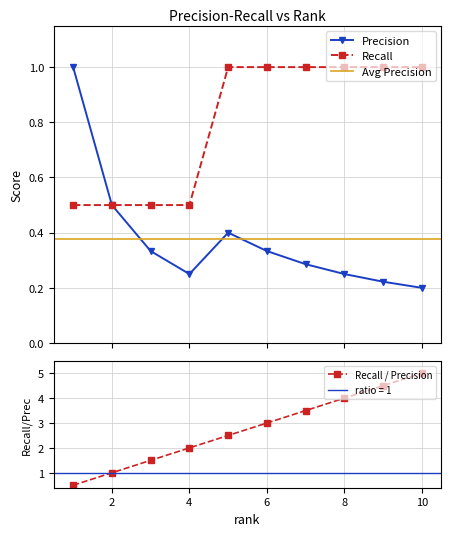

Reading right to left, list all the values displayed in this chart.

Precision: 10=0.2	9=0.2	8=0.2	7=0.3	6=0.3	5=0.4	4=0.2	3=0.3	2=0.5	1=1.0
Recall: 10=1.0	9=1.0	8=1.0	7=1.0	6=1.0	5=1.0	4=0.5	3=0.5	2=0.5	1=0.5